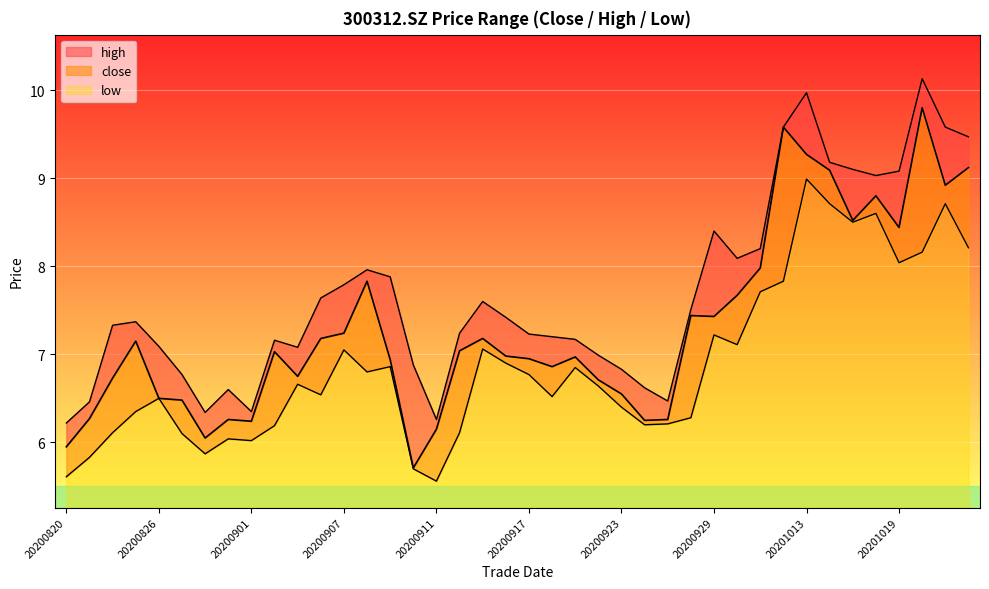

Which series has the largest total across all categories?

high